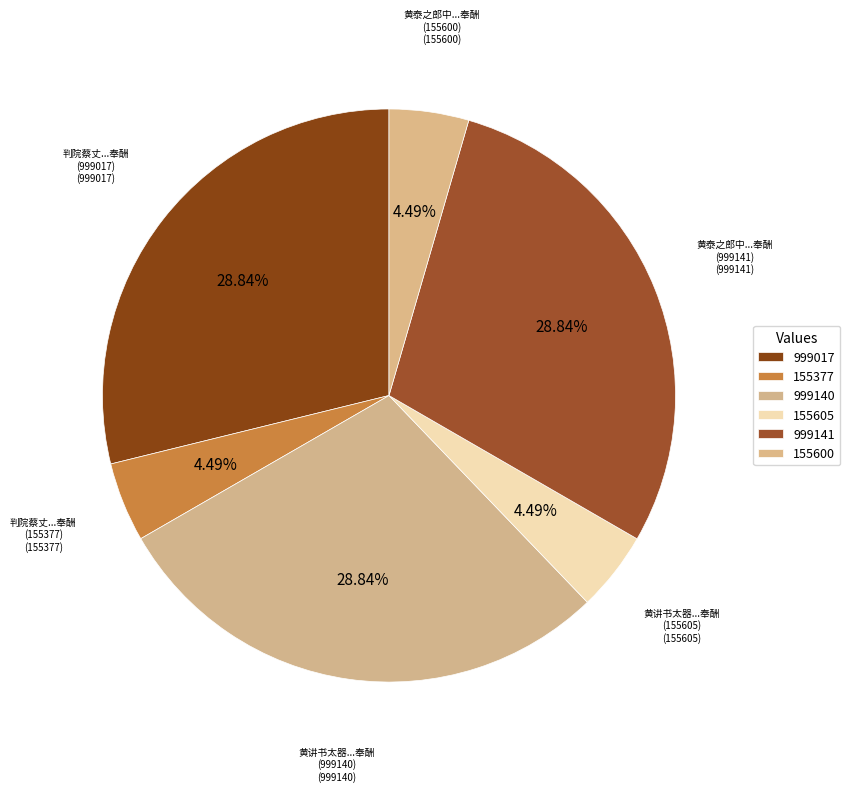

Is the sum of 黄讲书太器...奉酬 (999140) and 黄讲书太器...奉酬 (155605) greater than half?

No